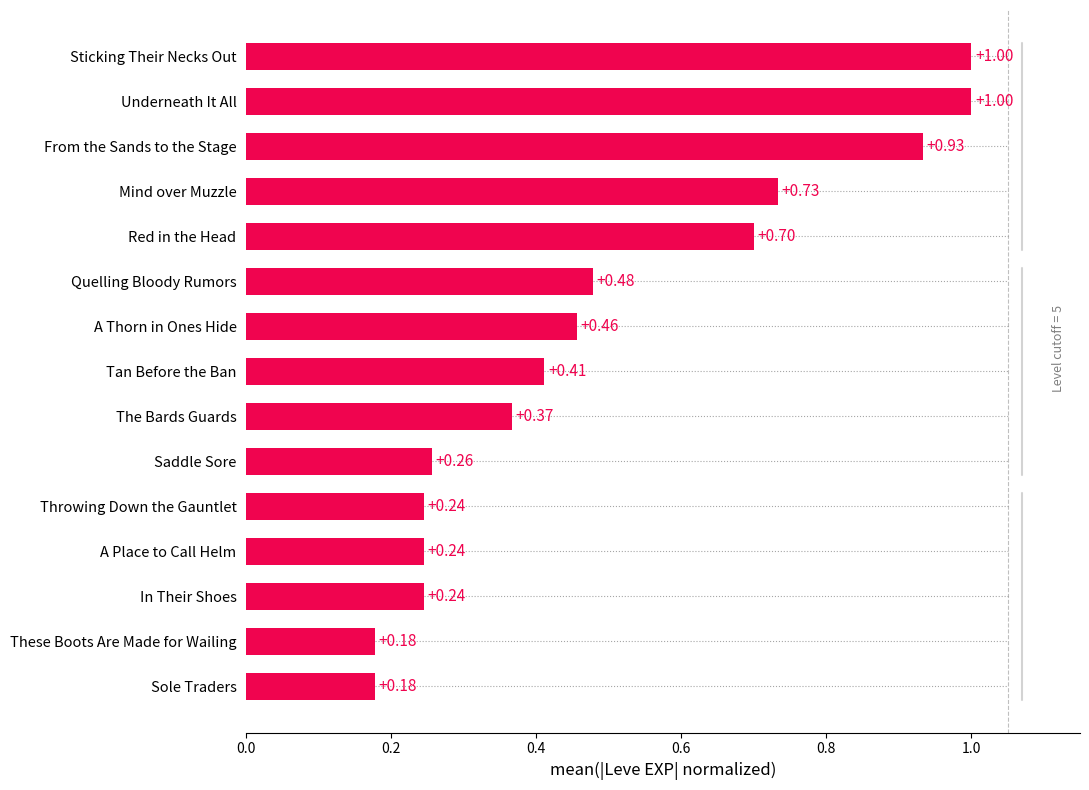

What is the maximum value shown in the chart?

1.0